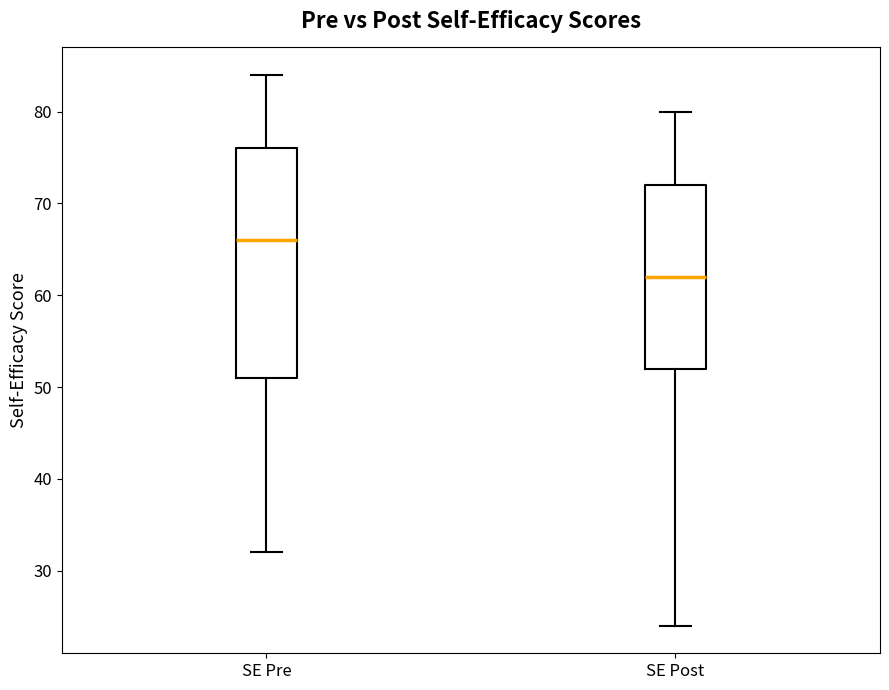

Where does the upper whisker of the box for SE Post end on the y-axis? The values are not printed on the chart, so give them approximately, as read against the axis.

80